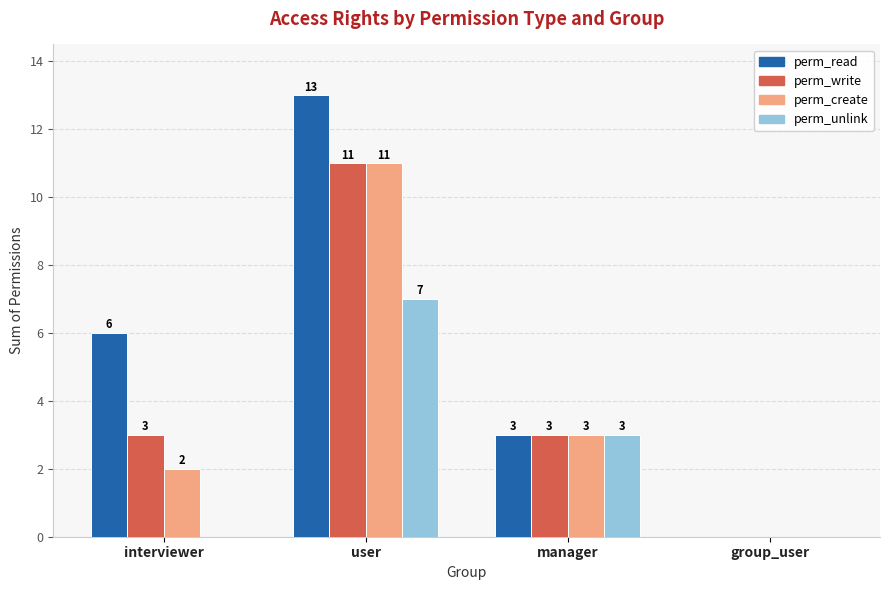

How many values in perm_unlink are above zero?

2